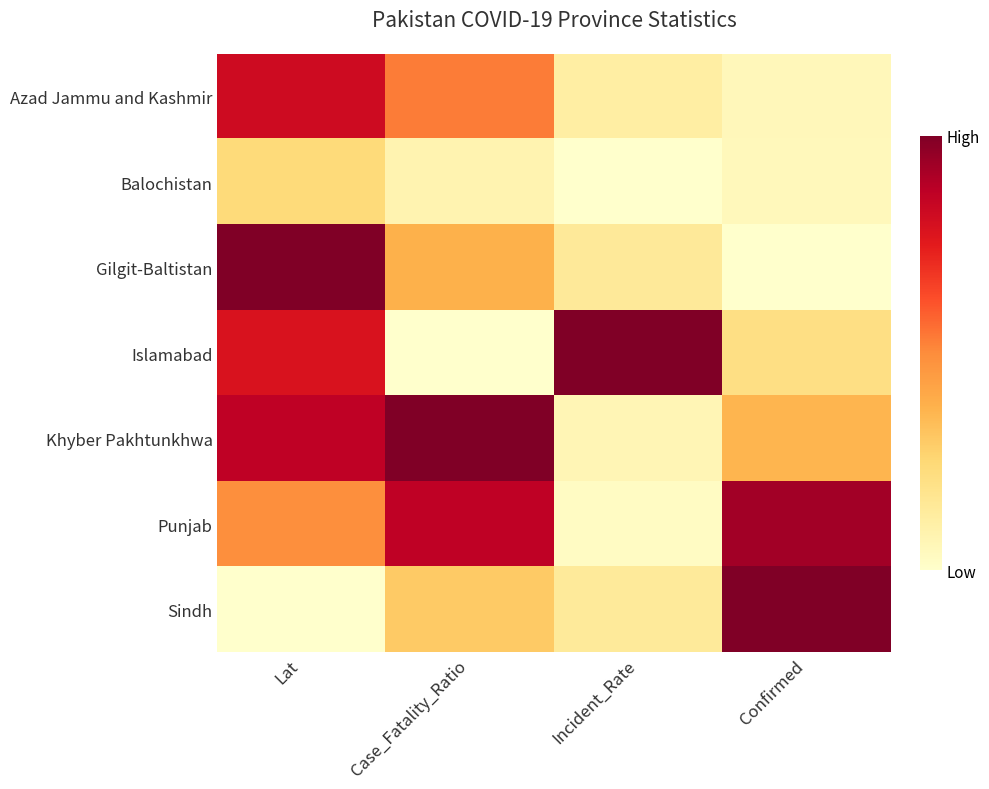

Rank the series by their maximum value, from lowest to highest.

Balochistan, Azad Jammu and Kashmir, Punjab, Gilgit-Baltistan, Islamabad, Khyber Pakhtunkhwa, Sindh